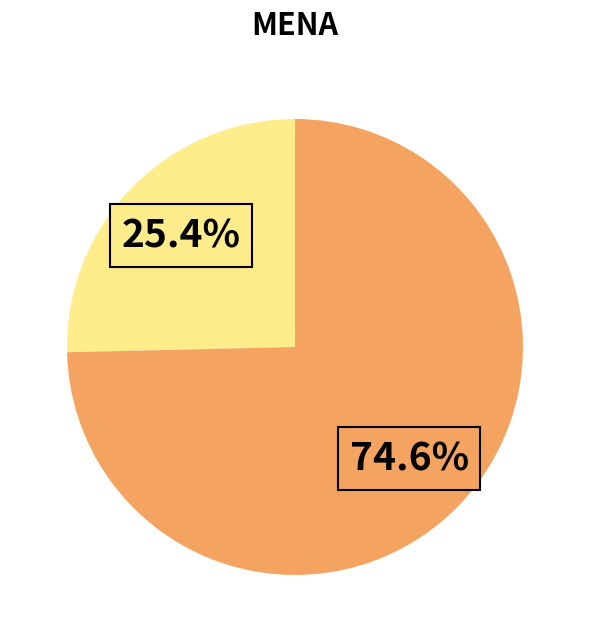

Is there a majority slice in this chart?

Yes